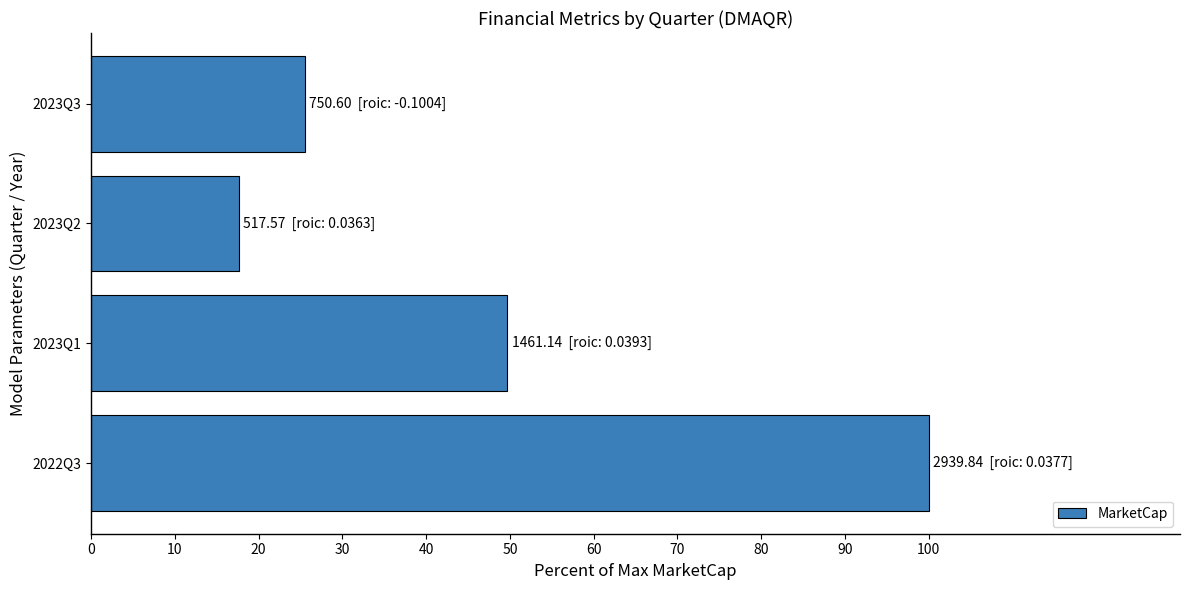

Which label corresponds to the smallest value in the chart?

2023Q2